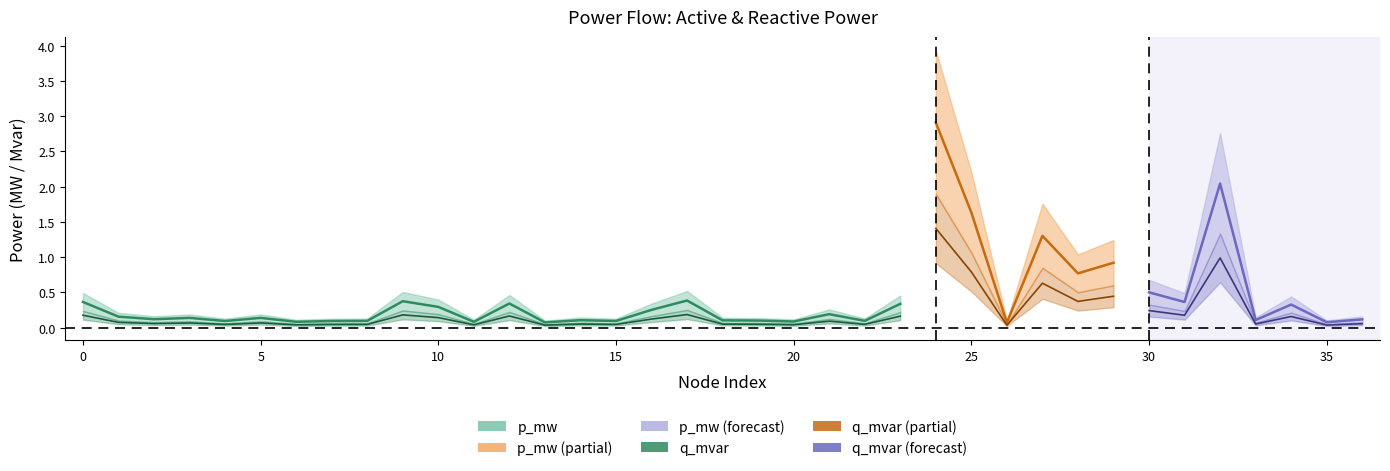

How many categories are shown in the chart?

37